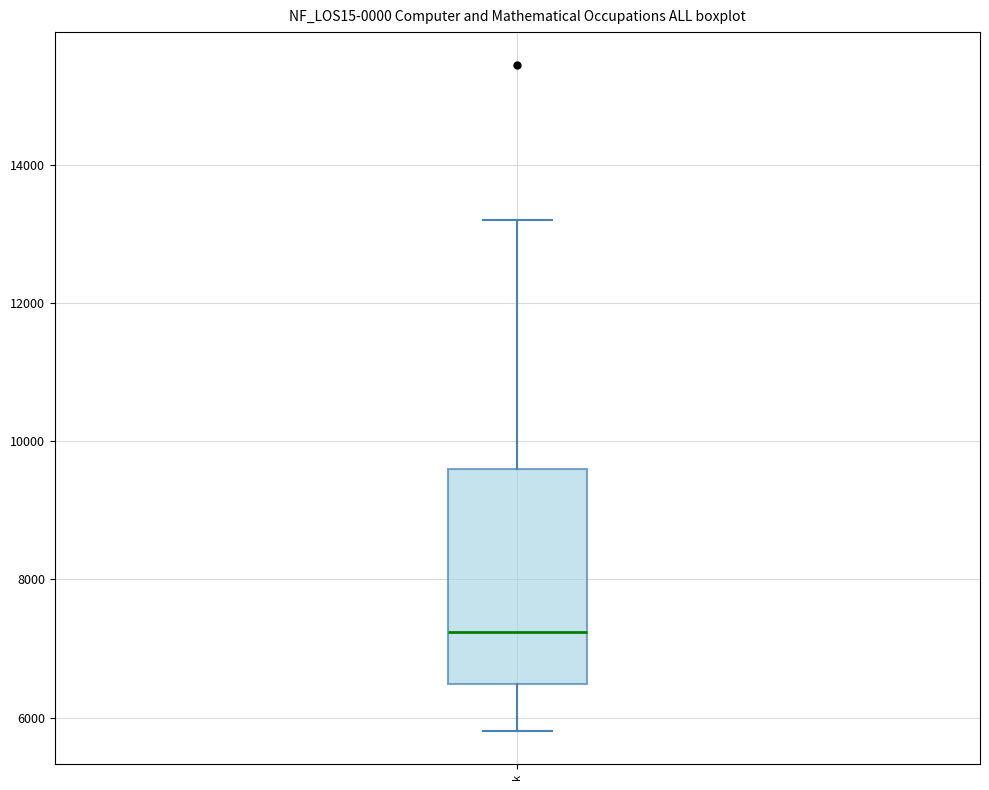

Transcribe this box plot: give where the median line is, the range the box spans, and where the two whiskers end, as read against the y-axis. The values are not printed on the chart, so give them approximately, as read against the axis.

median 7200, box 6400 to 9600, whiskers 5800 to 13200